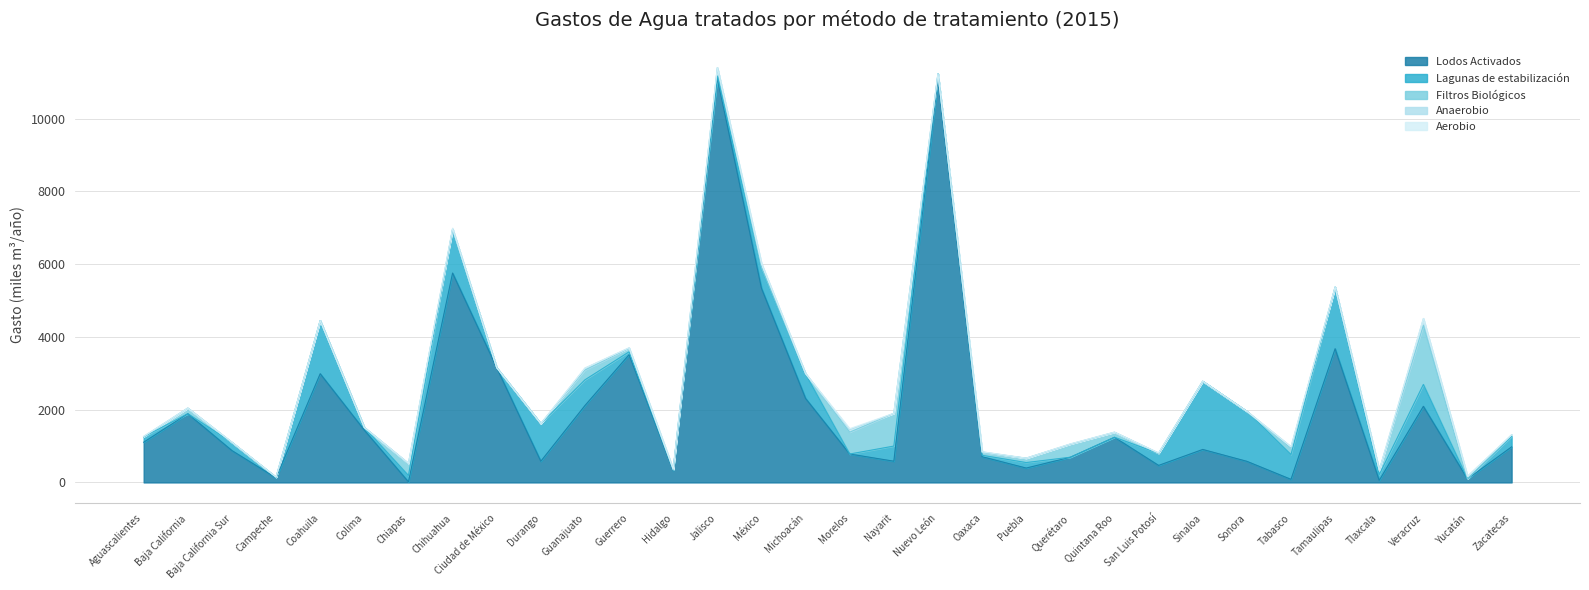

Is it true that Filtros Biológicos equals 622.1 at Colima?

False